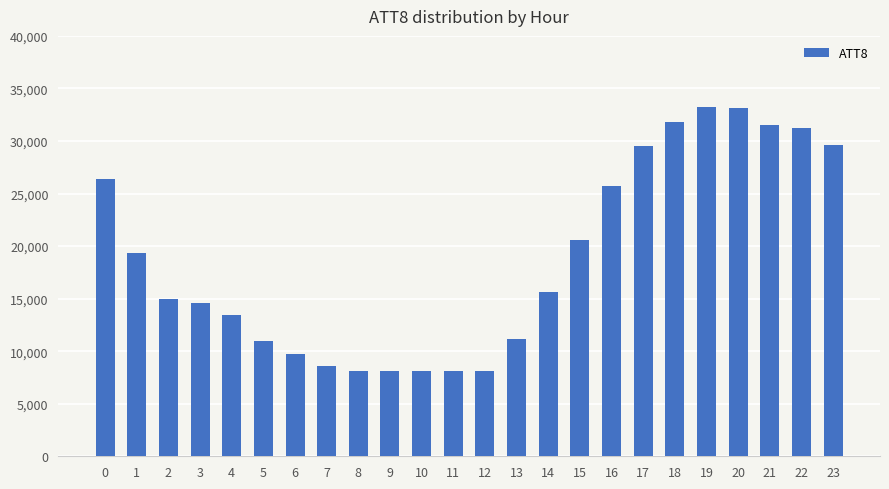

How many series are shown in this chart?

1